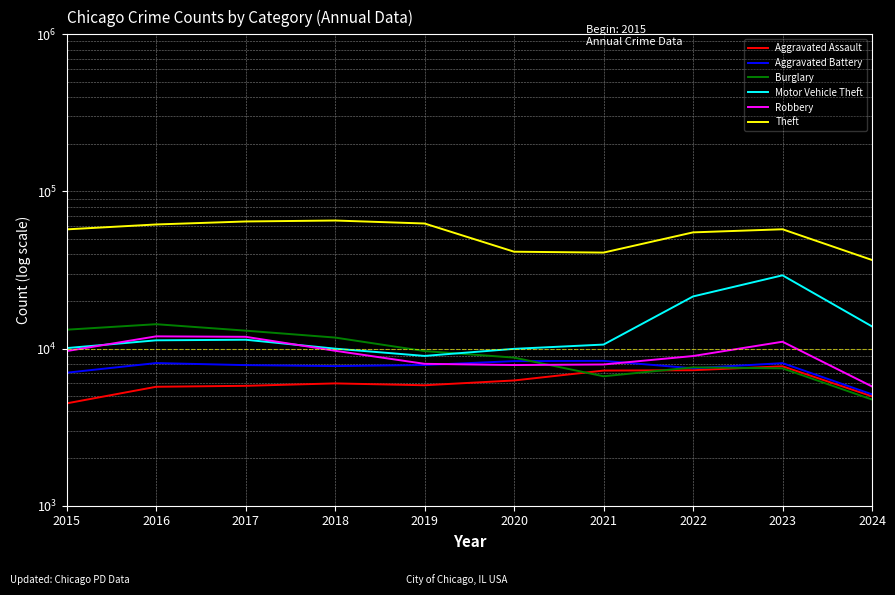

The value of Aggravated Battery at 2017 is 12044. True or false?

False